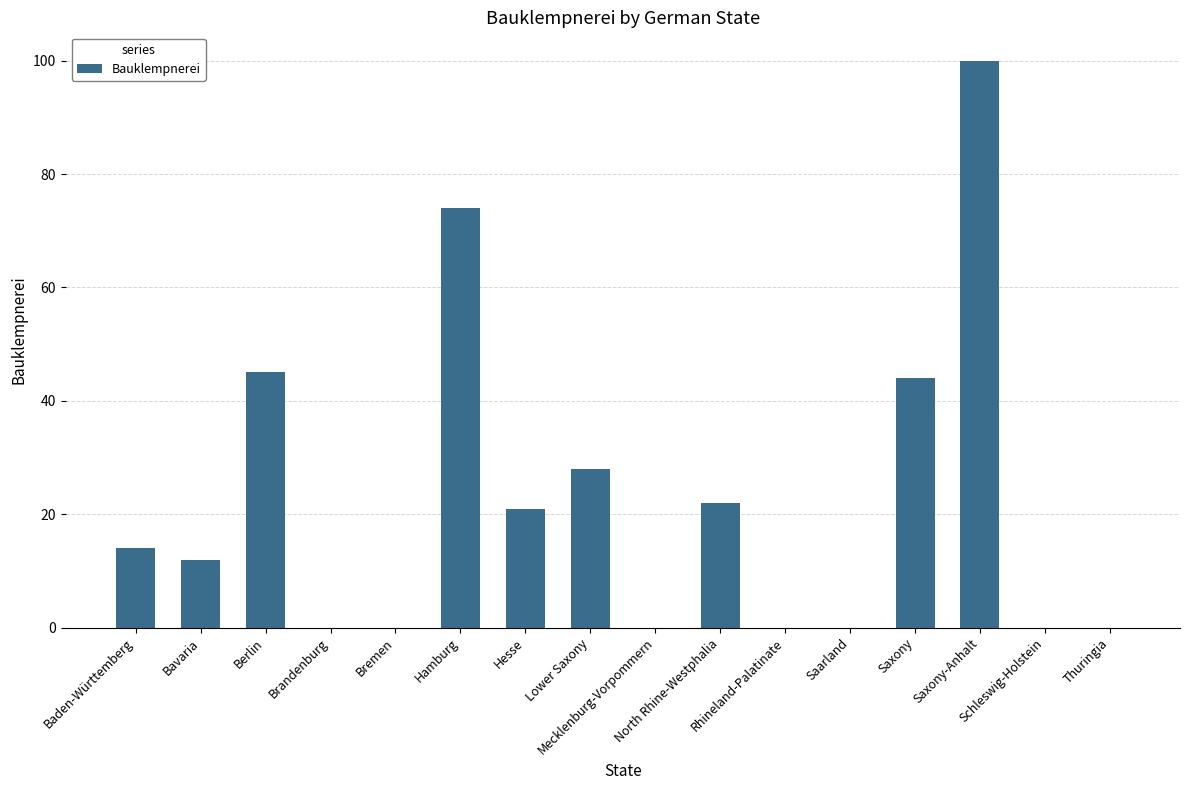

What is the greatest value displayed?

100